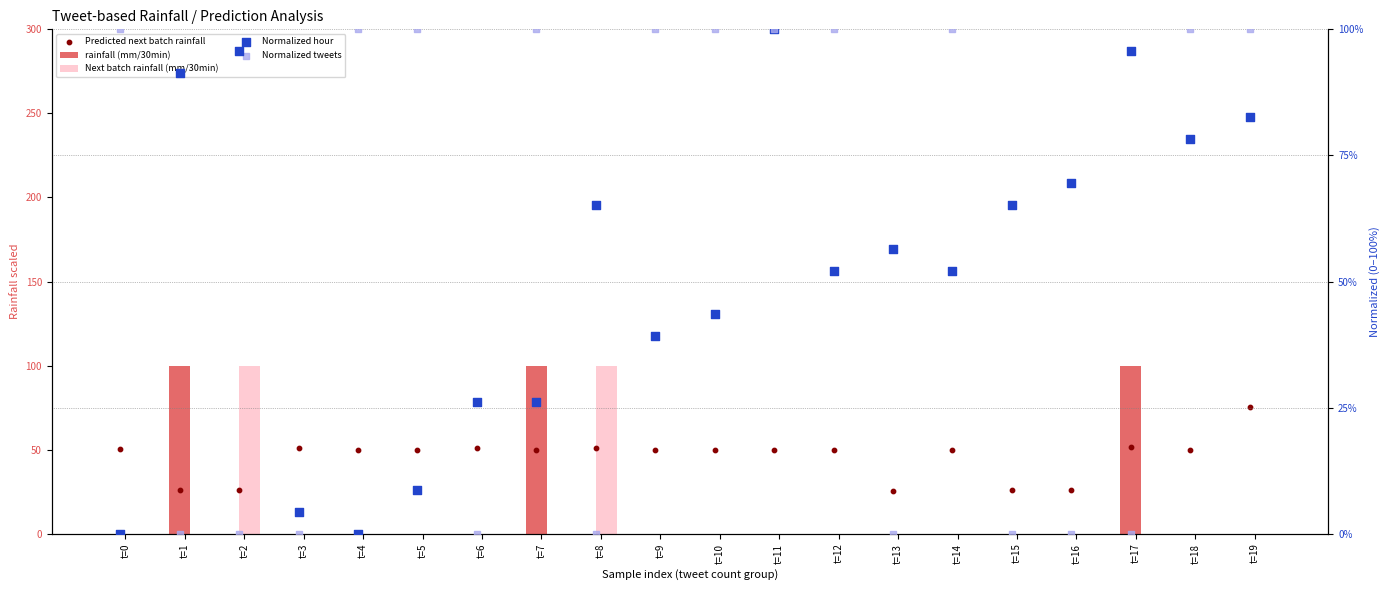

Is the value of Predicted next batch rainfall at t=11 greater than the value of Normalized tweets at t=1?

Yes